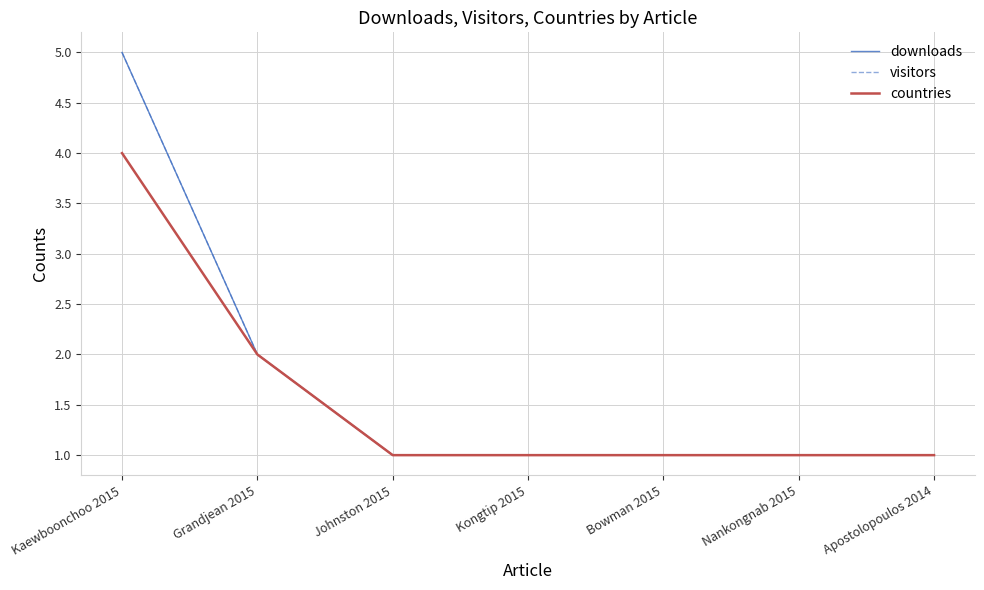

What is the difference between the maximum and minimum values in the countries series?

3